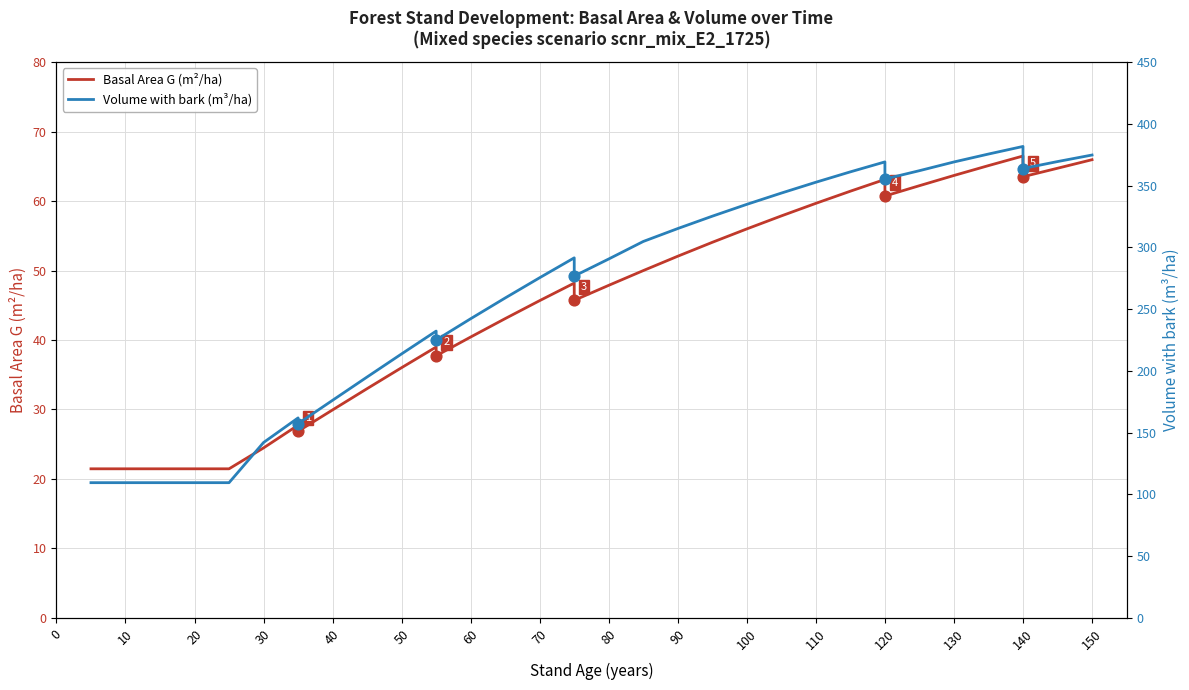

At how many categories does at least one series exceed 281?

18